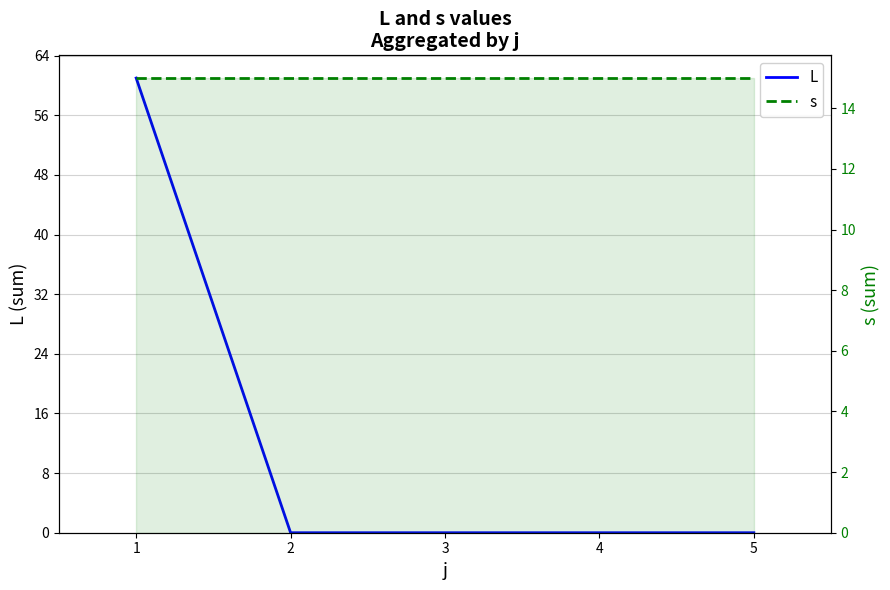

What is the sum of the L values at 1 and 2?

61